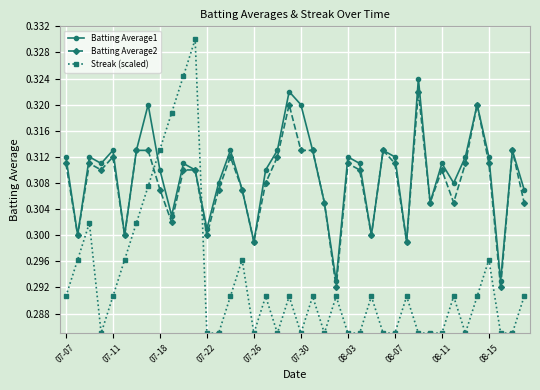

How many categories are shown in the chart?

40